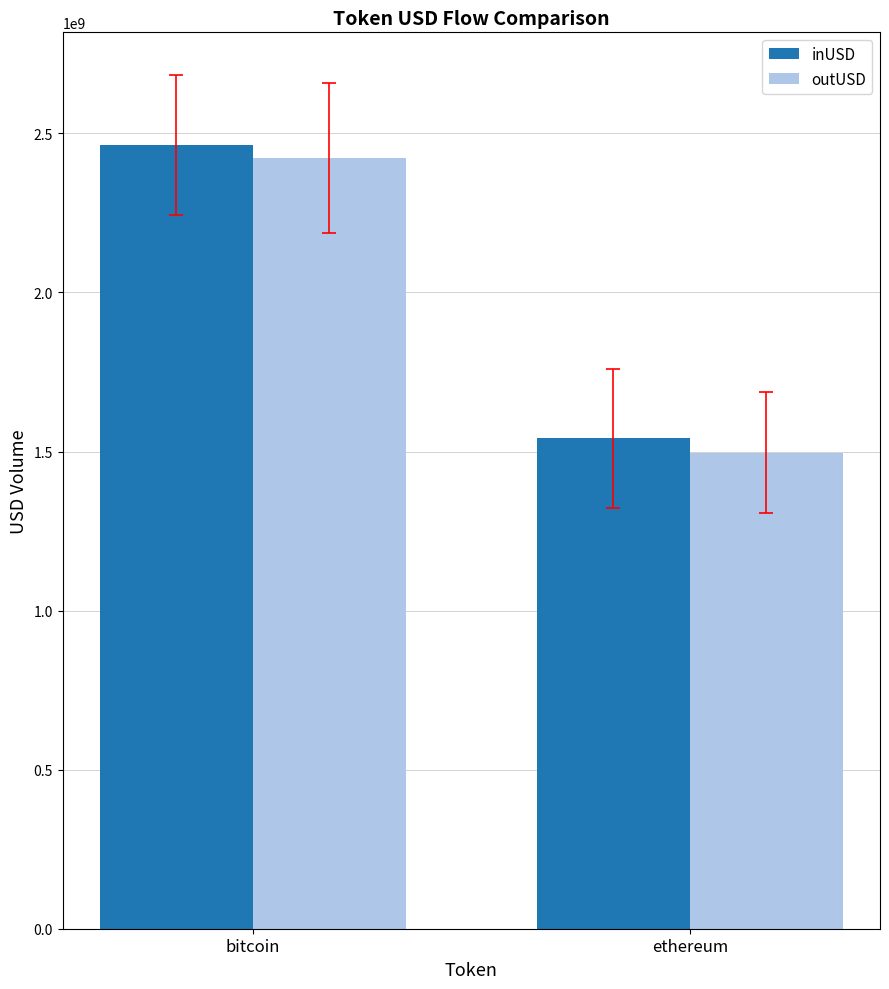

At ethereum, list the series in order from largest to smallest.

inUSD, outUSD